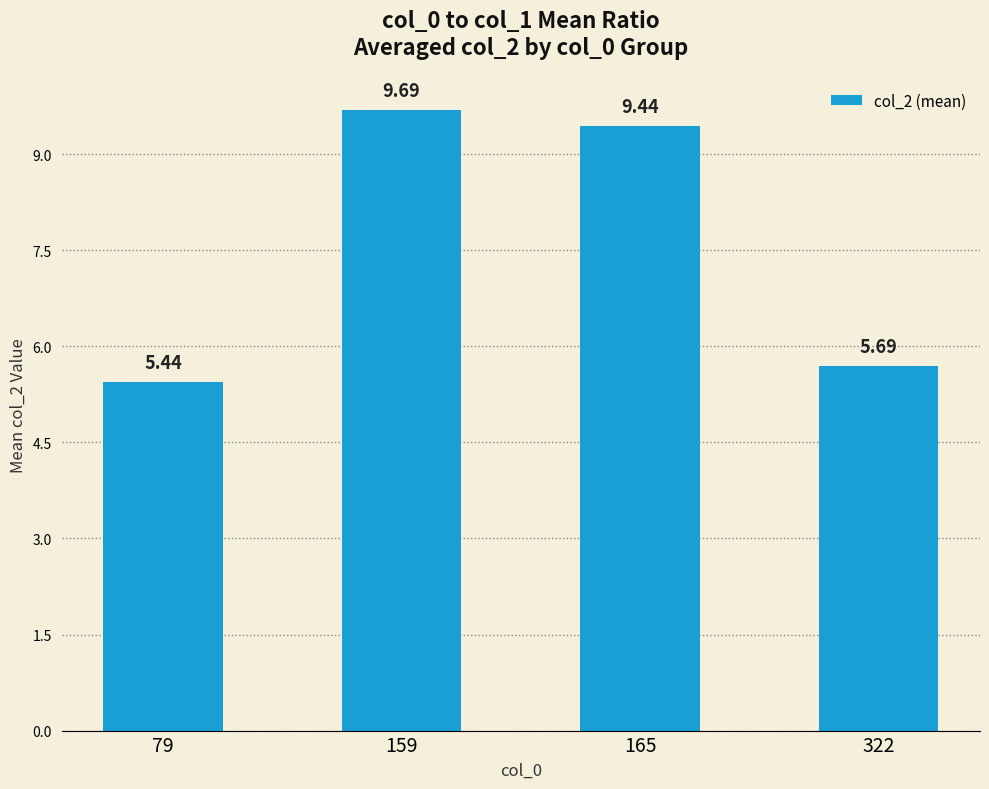

What is the sum of the values at 159 and 322?

15.4